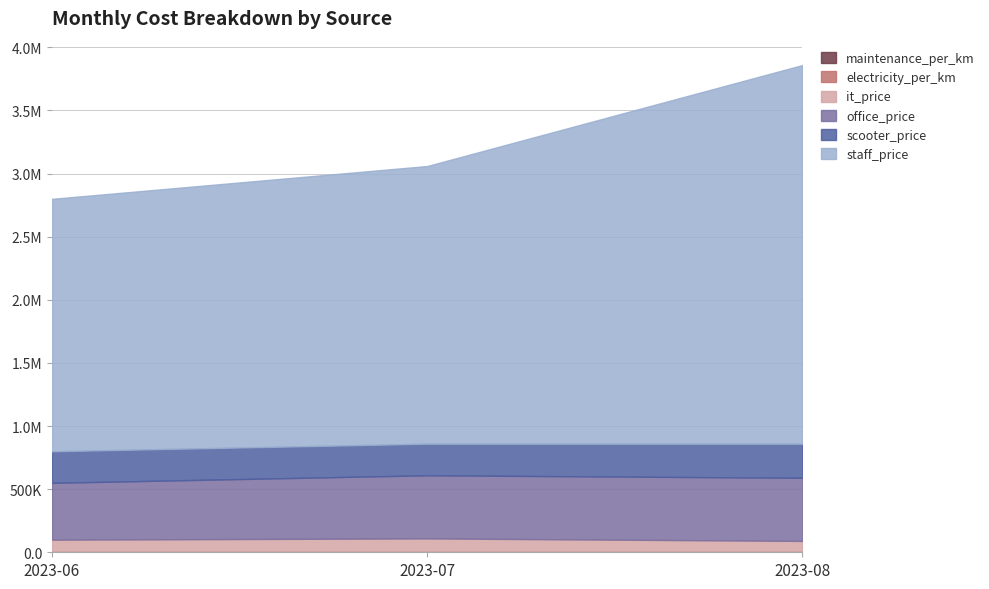

At which category does the chart reach its minimum across all series?

2023-06